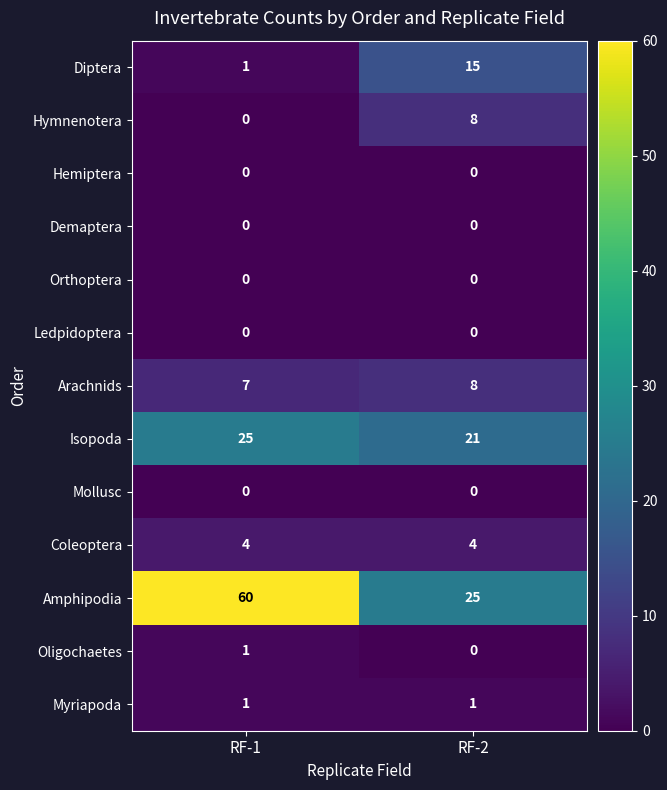

Is the value of Orthoptera at RF-2 greater than the value of Diptera at RF-1?

No